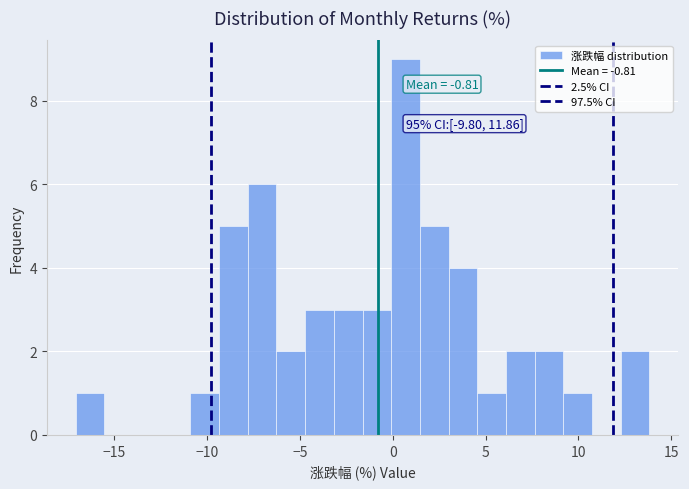

Read against the x-axis, roughly where is the centre of the tallest bar?

0.5